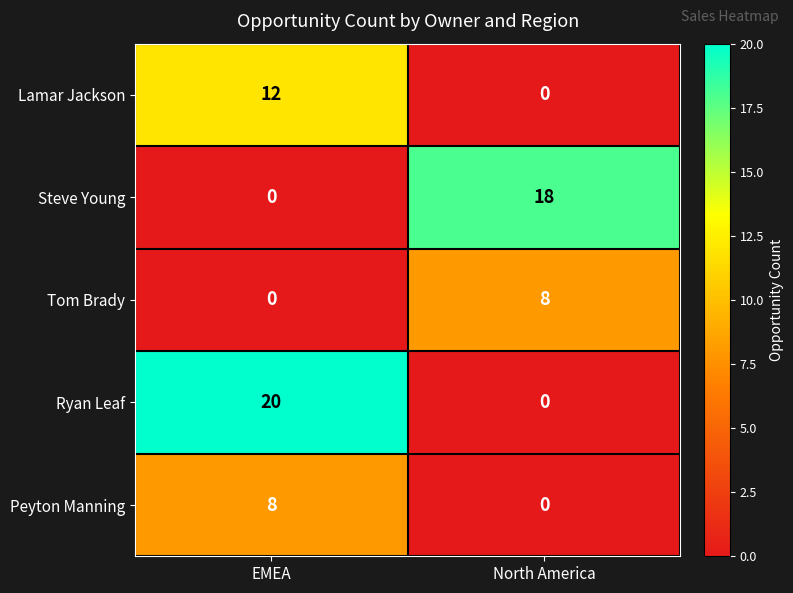

What is the greatest value displayed?

20